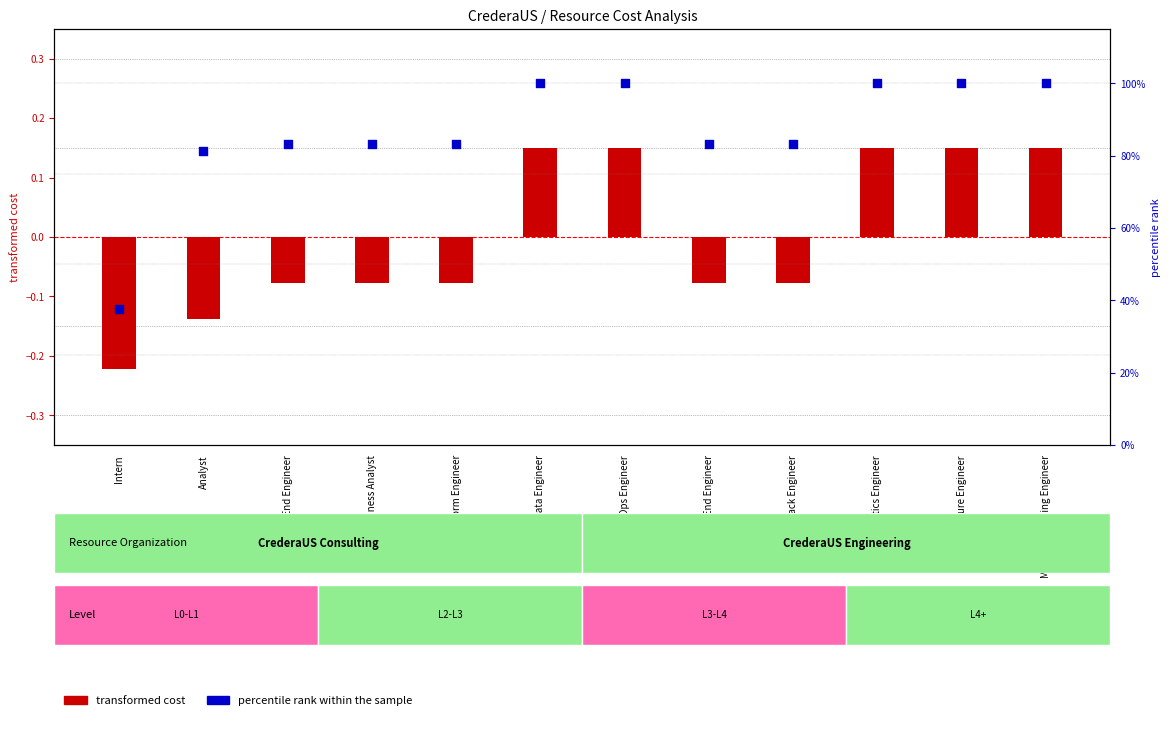

At which category is the sum across all series the highest?

Data Engineer